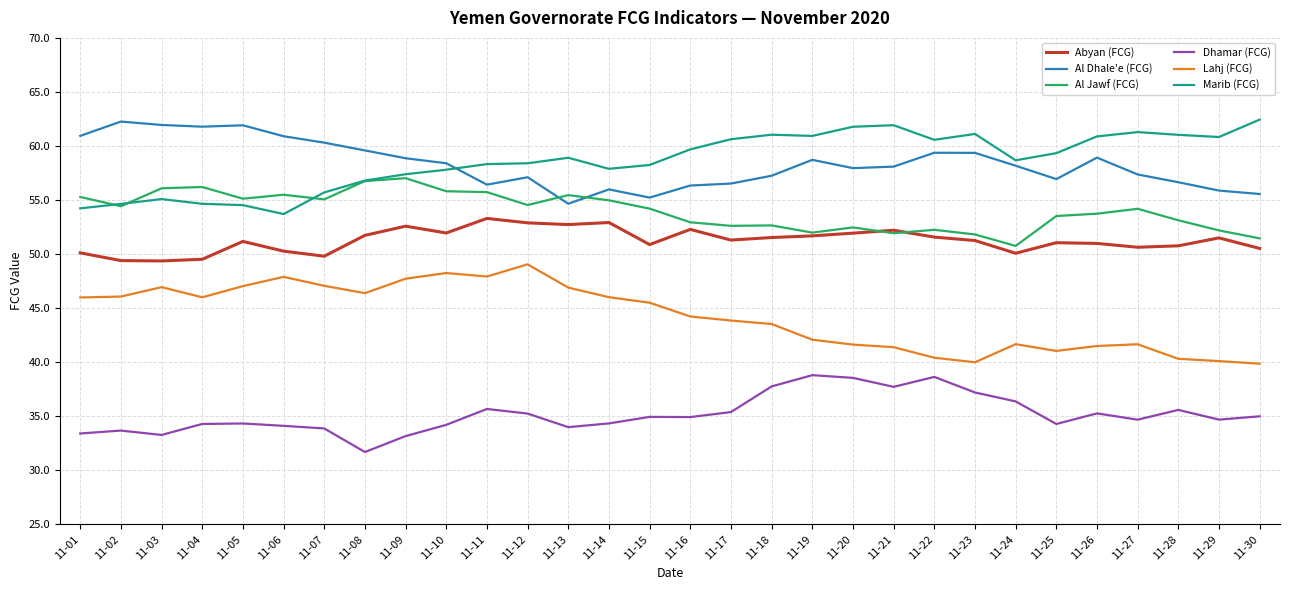

The Lahj (FCG) series shows 57.7 at 11-27. True or false?

False